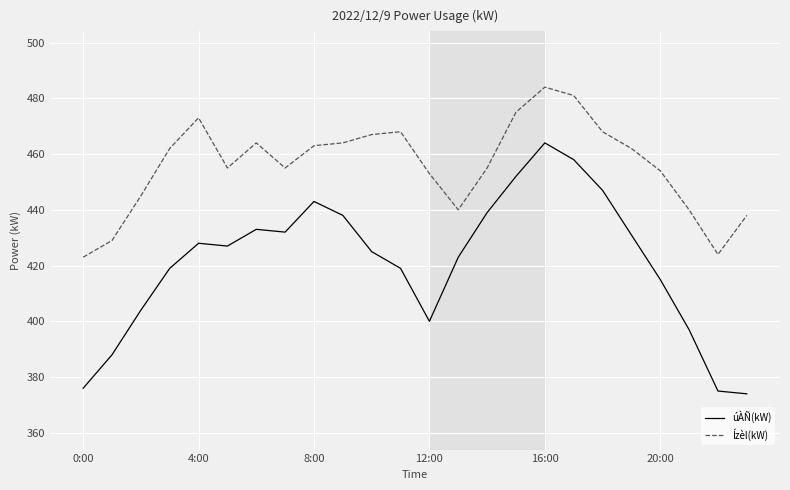

Which series has the largest total across all categories?

Ízèl(kW)